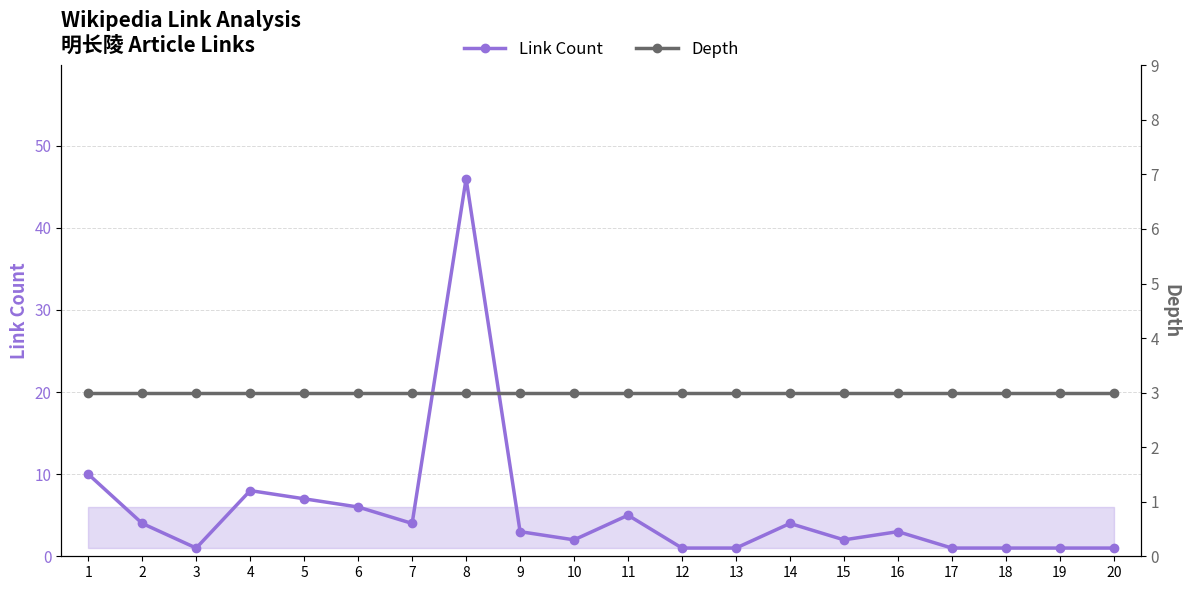

What is the sum of the Link Count values at 10 and 2?

6